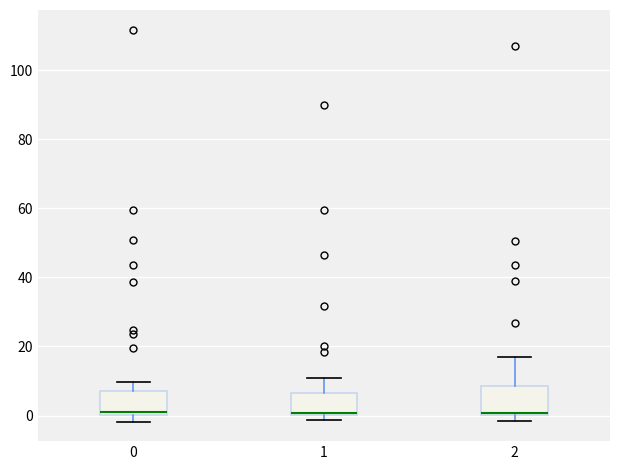

Reading left to right, read every box against the y-axis: the position of its median line, the range the box covers, and the ends of its whiskers. The values are not printed on the chart, so give them approximately, as read against the axis.

0: median 0 (just above the box's lower edge), box 0 to 8, whiskers -2 to 10
1: median 0 (just above the box's lower edge), box 0 to 6, whiskers -2 to 10
2: median 0, box 0 to 8, whiskers -2 to 16